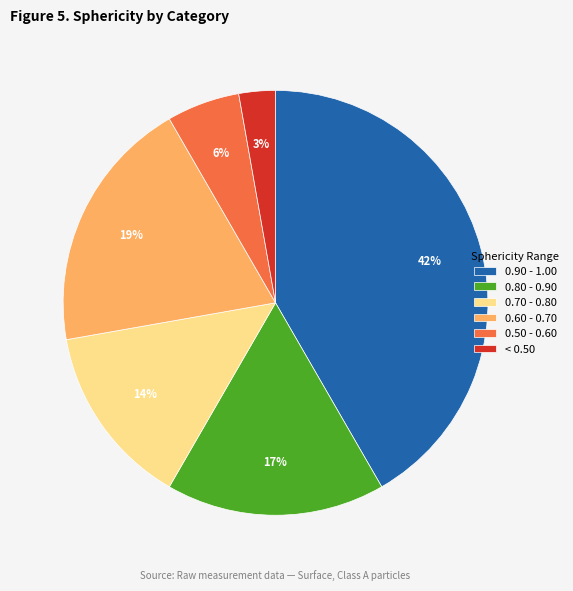

Is it true that 0.50 - 0.60 is 1% of the pie?

False